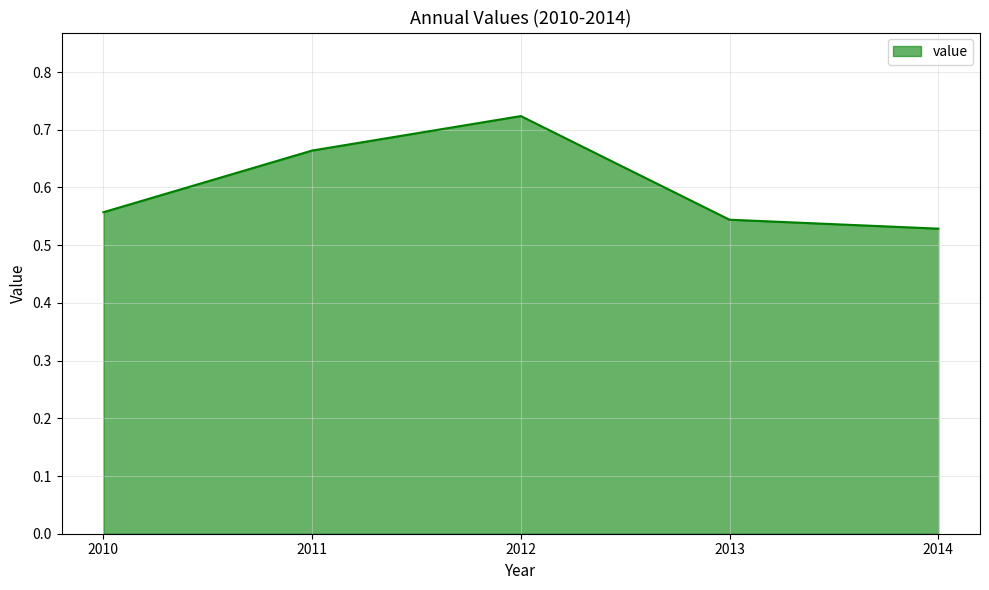

The value at 2013 is 0.2. True or false?

False